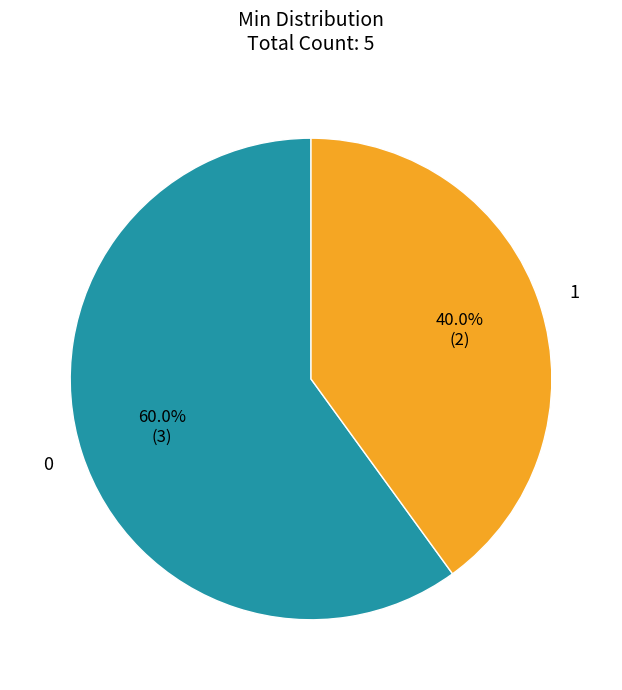

How many slices are in this pie chart?

2